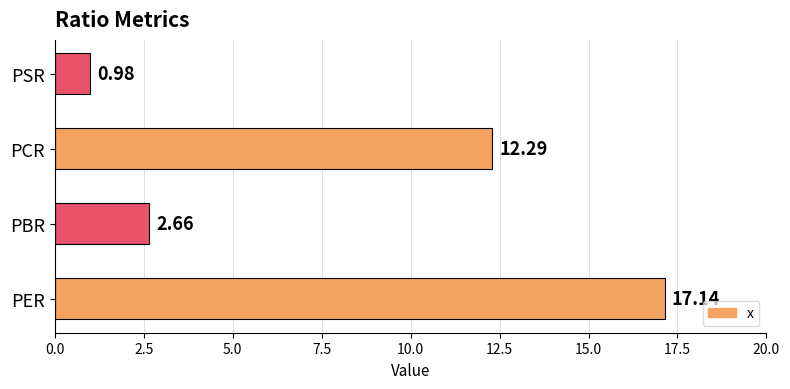

Rank the categories by value from lowest to highest.

PSR, PBR, PCR, PER